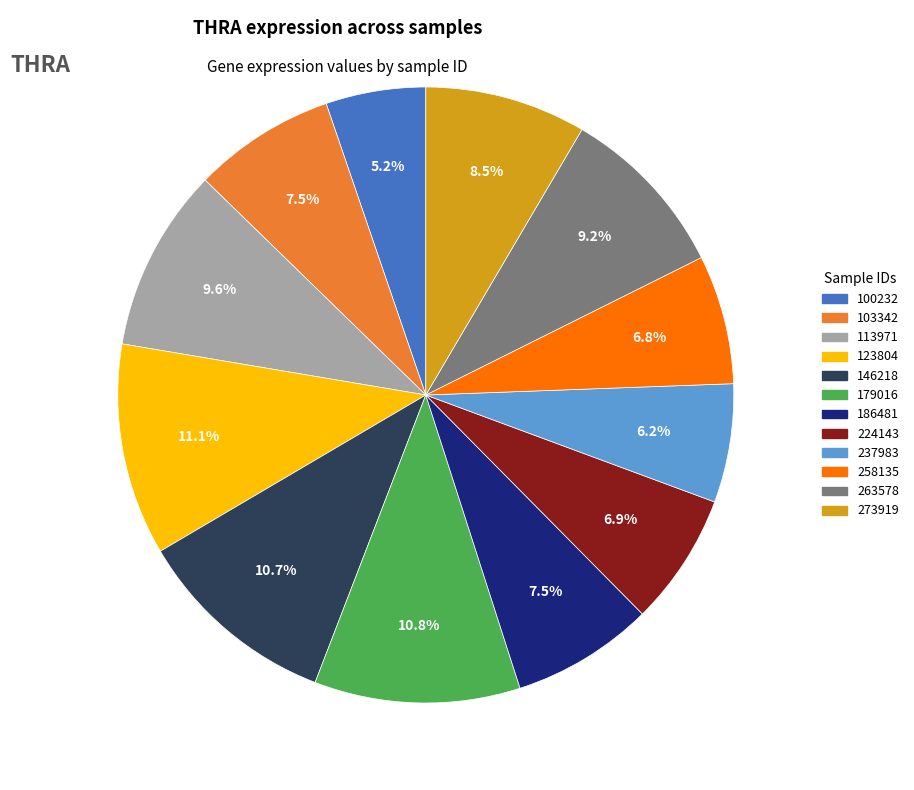

Does any single category account for the majority?

No